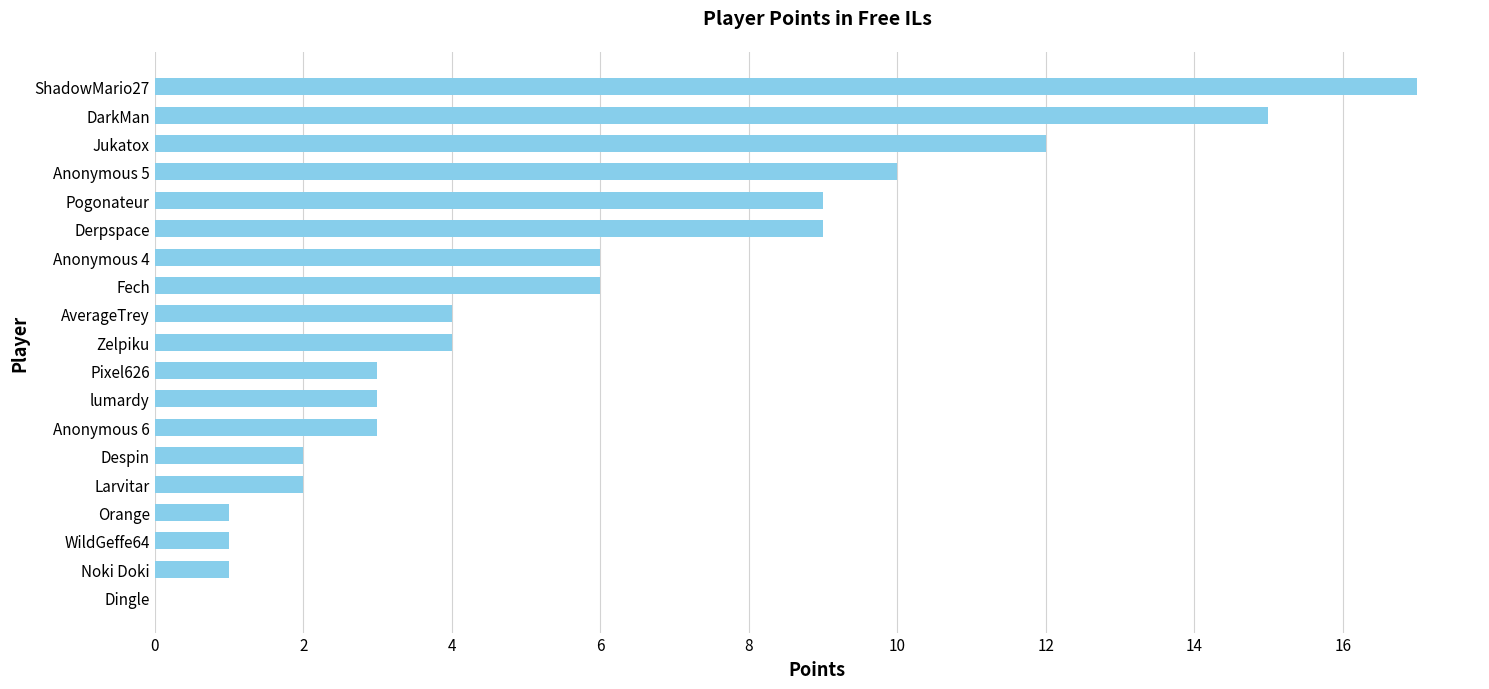

How many distinct data groups are displayed?

1